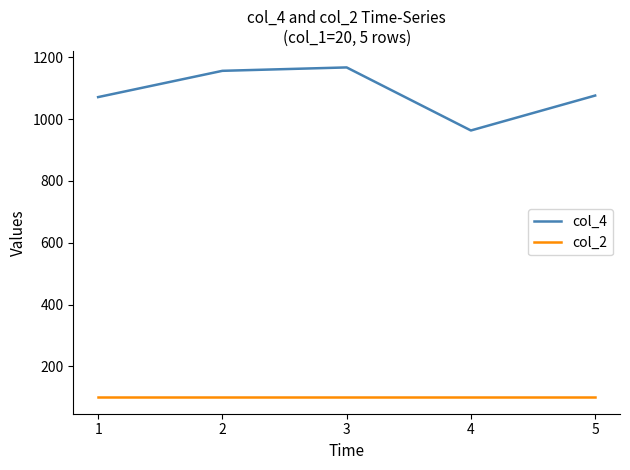

True or false: col_4 has a value of 1071 at 1.

True